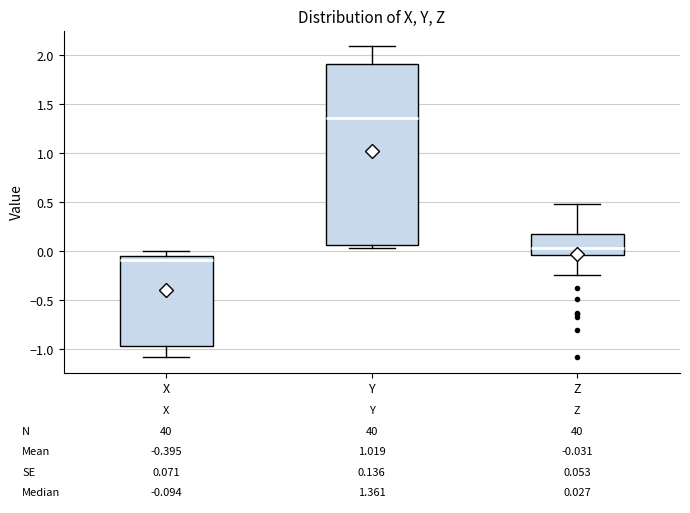

Which box has the highest median line?

Y